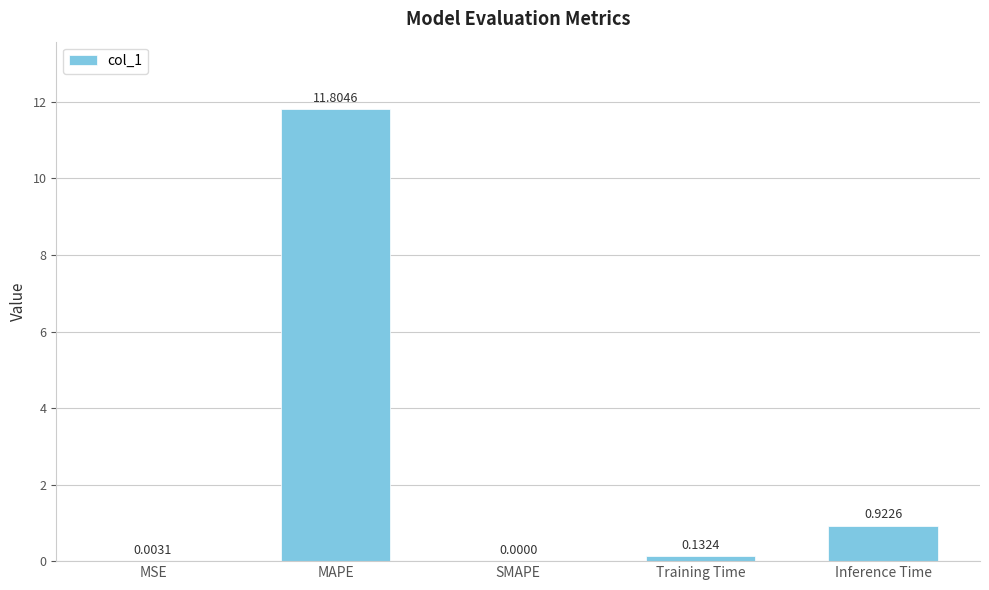

What is the change in value from MSE to Inference Time?

+0.9